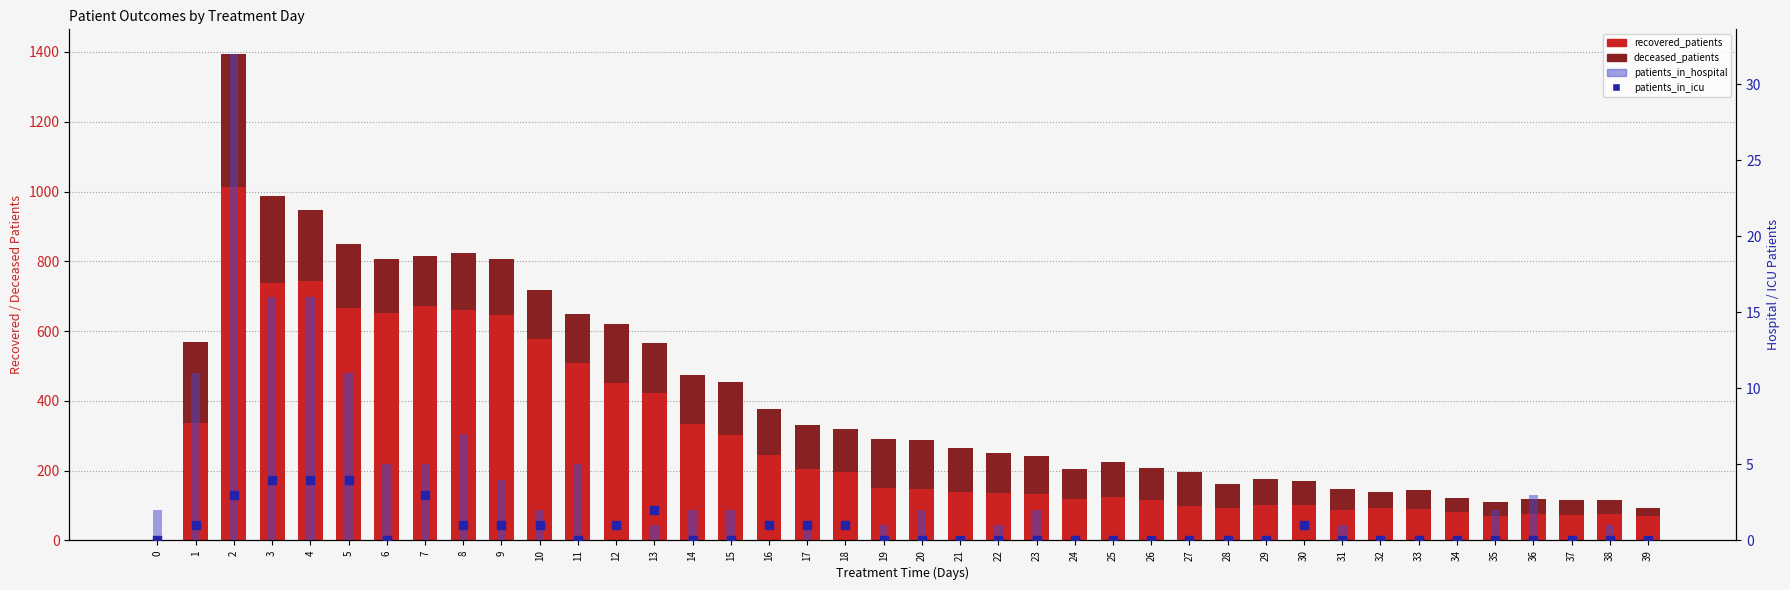

At how many categories does at least one series exceed 660?

5